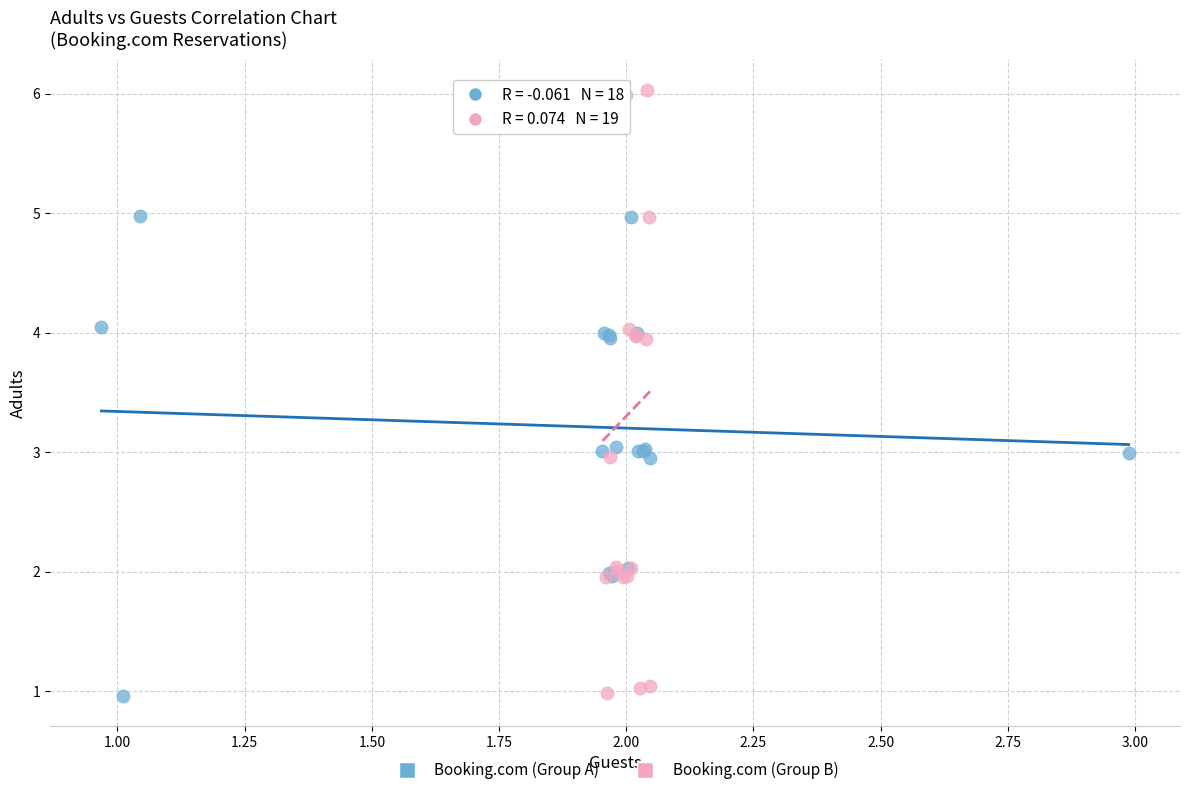

Which series contains the highest Y value?

Booking.com (Group B)